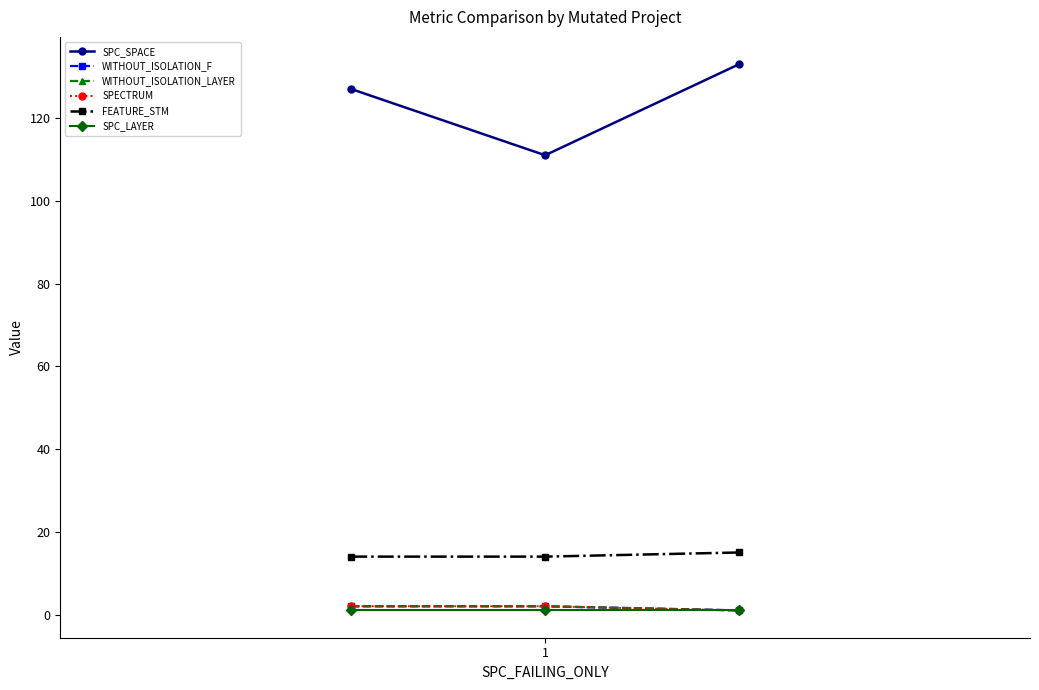

How many lines are shown in the chart?

6